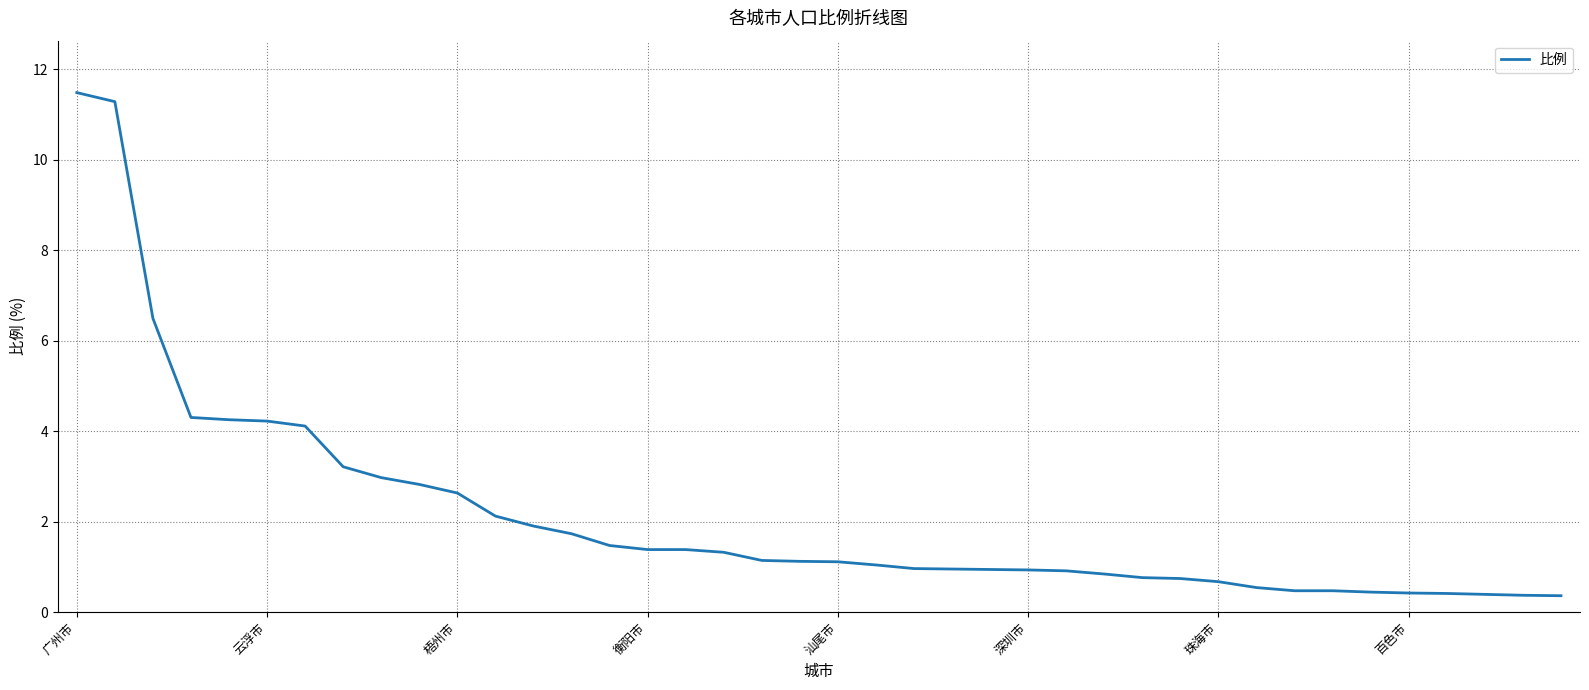

Is this an area chart (filled region under the line)?

No